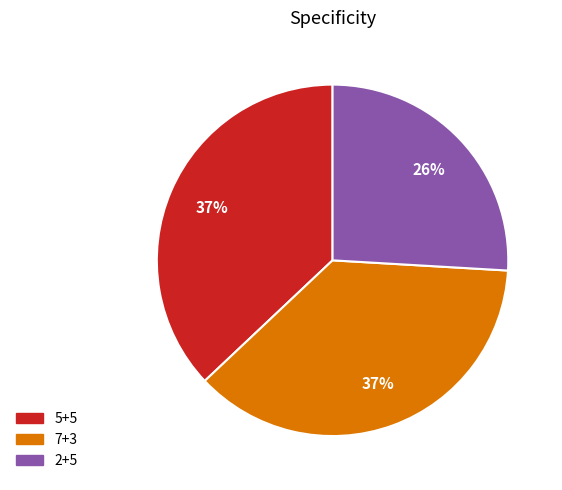

How many slices are in this pie chart?

3